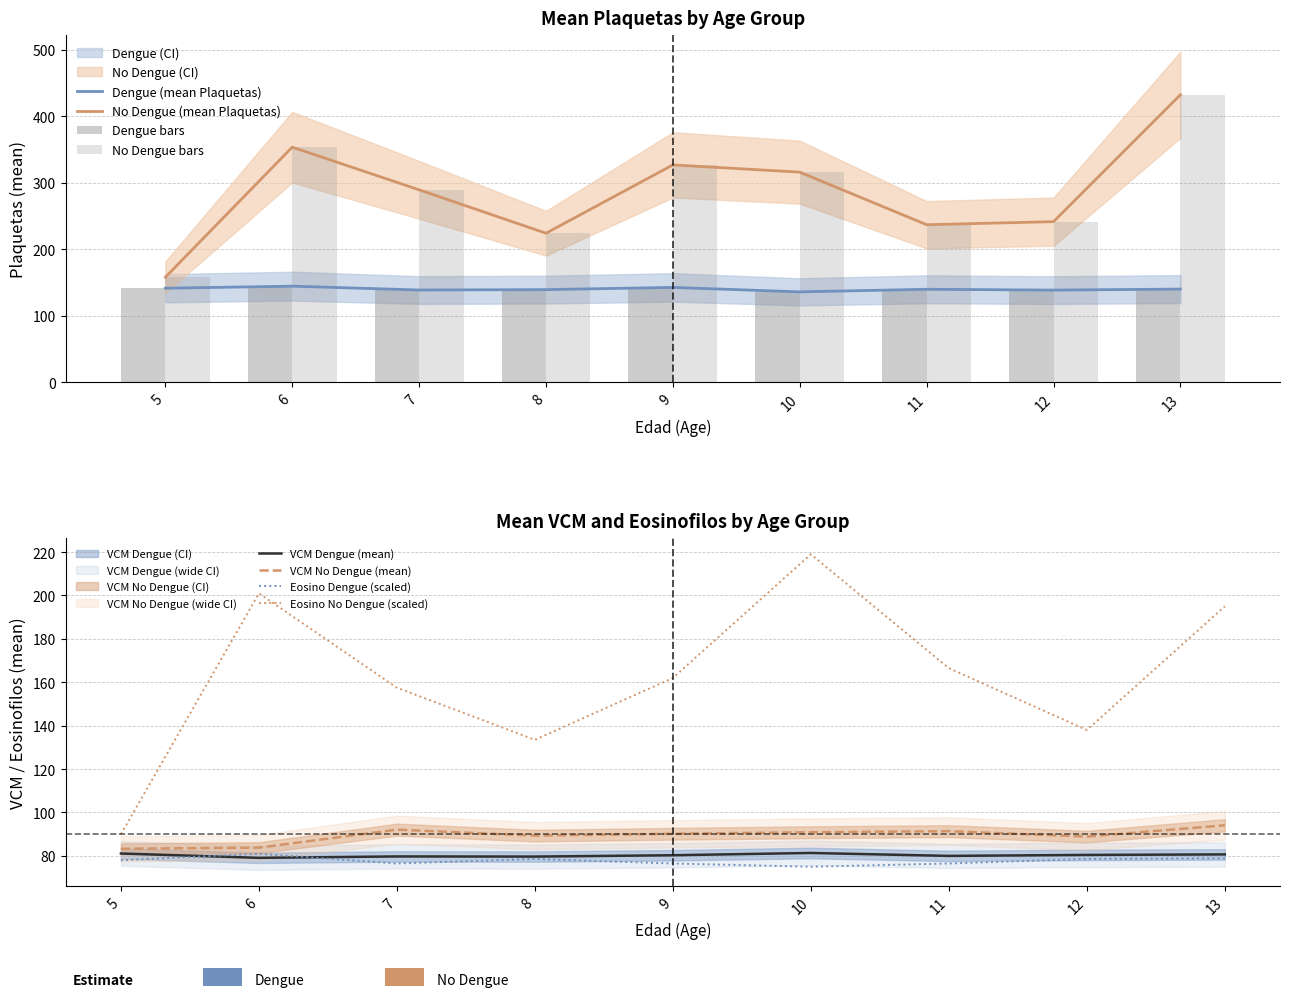

What is the smallest value displayed?

75.0